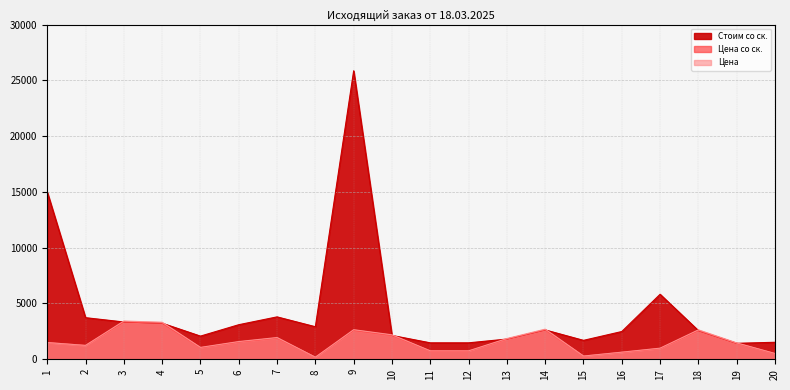

True or false: Стоим со ск. and Цена со ск. intersect in this chart.

False